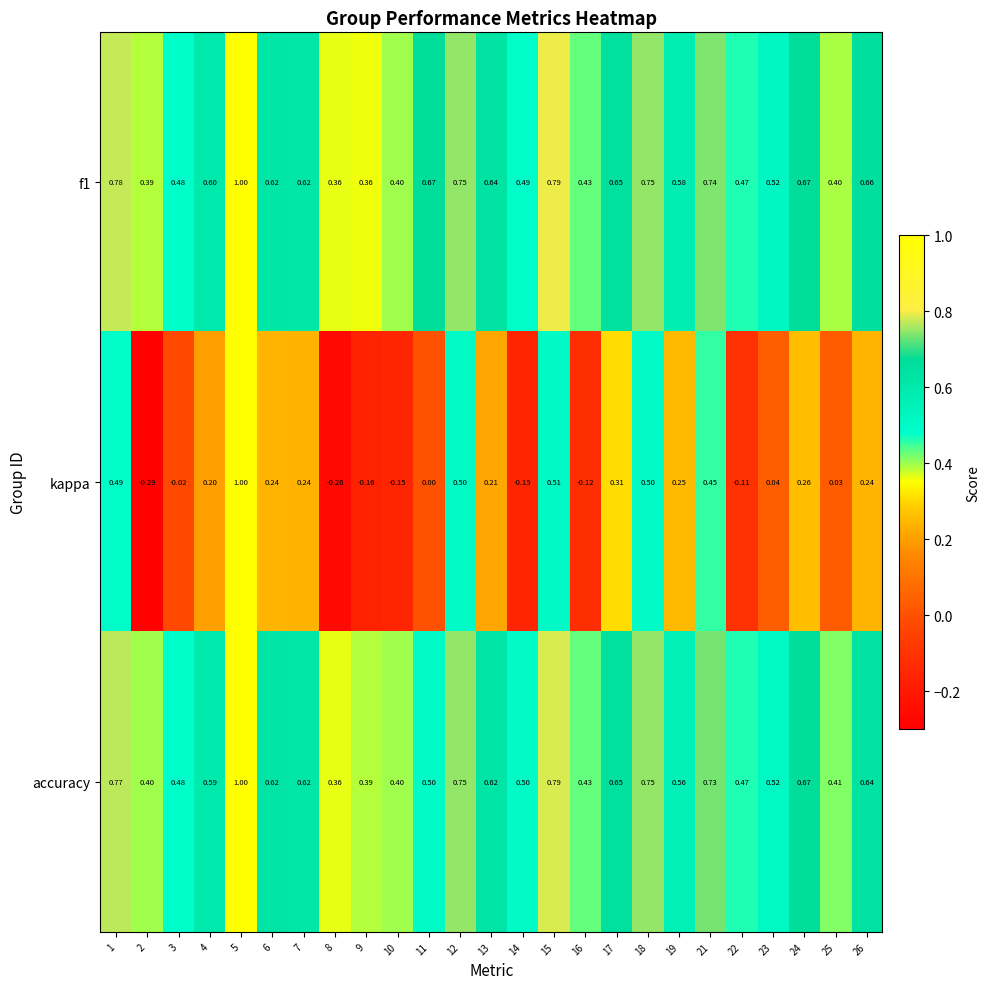

Is the value of accuracy at 4 greater than the value of f1 at 22?

Yes